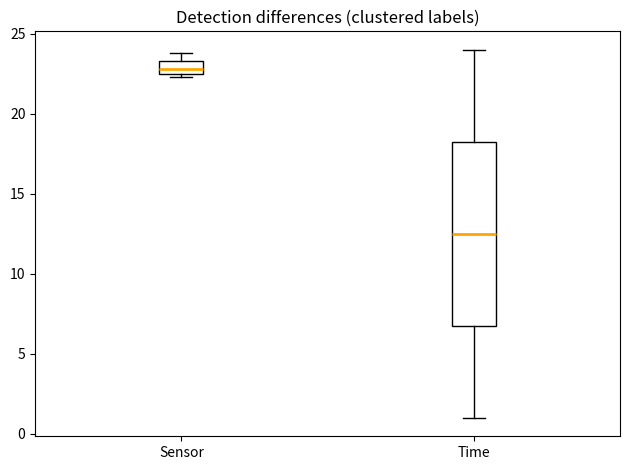

Where is the upper edge of the box for Sensor on the y-axis? The values are not printed on the chart, so give them approximately, as read against the axis.

23.5